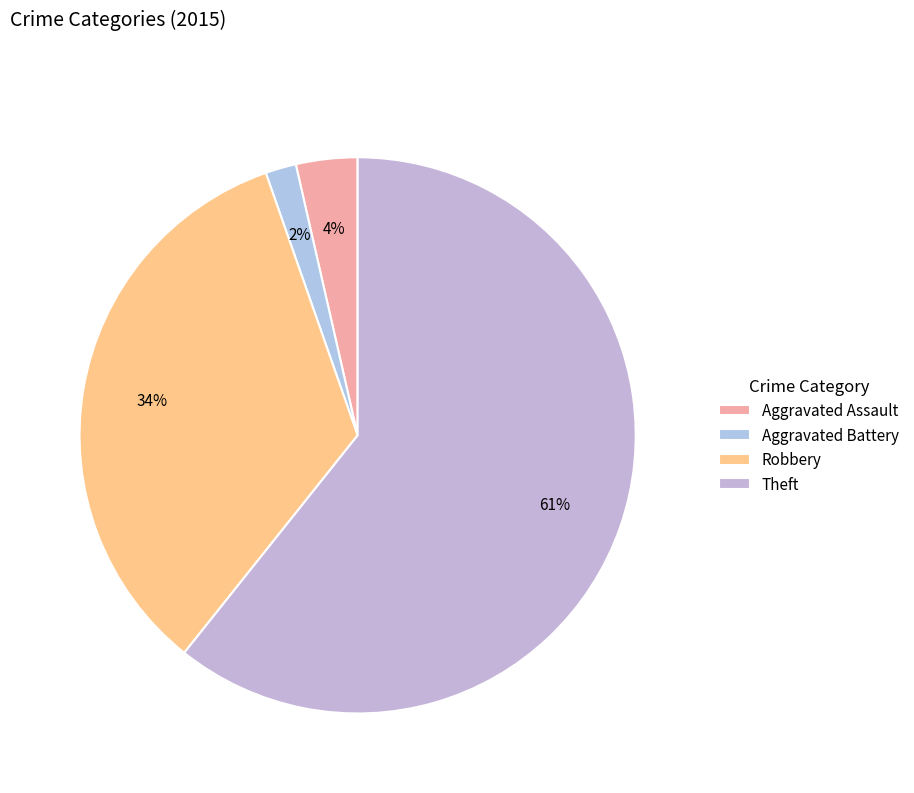

What is the change in value from Aggravated Assault to Aggravated Battery?

-1